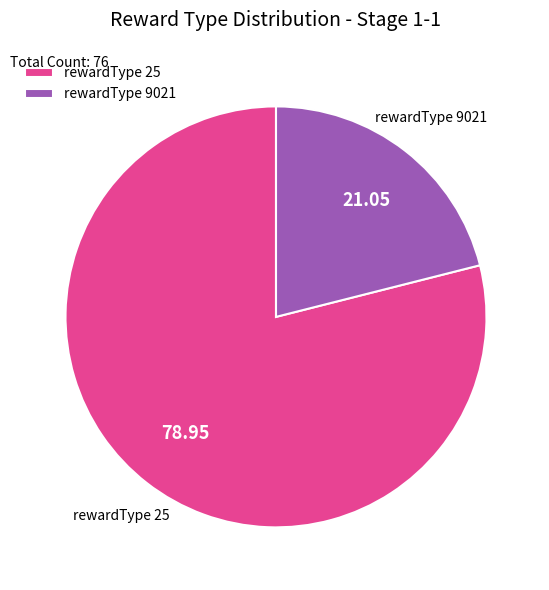

Between rewardType 9021 and rewardType 25, which is larger?

rewardType 25